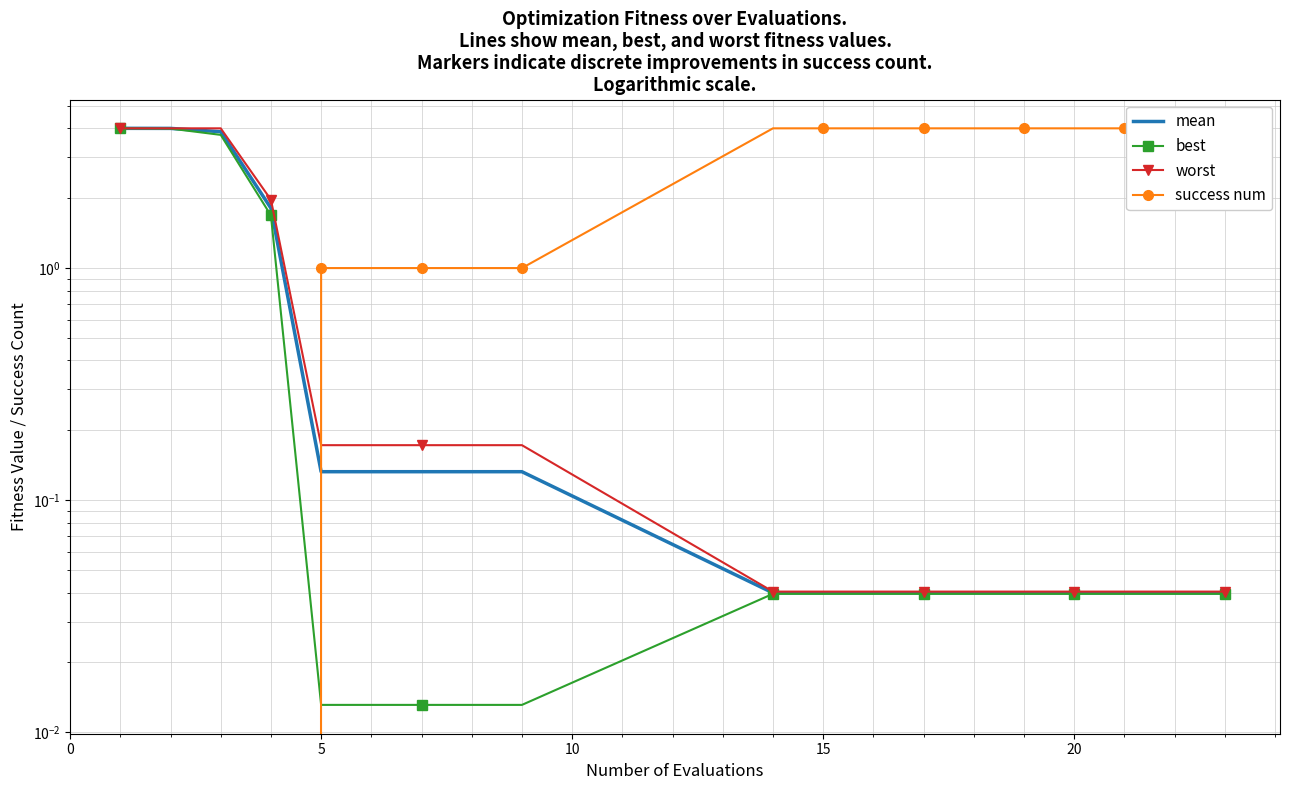

True or false: best and mean cross at least once.

False